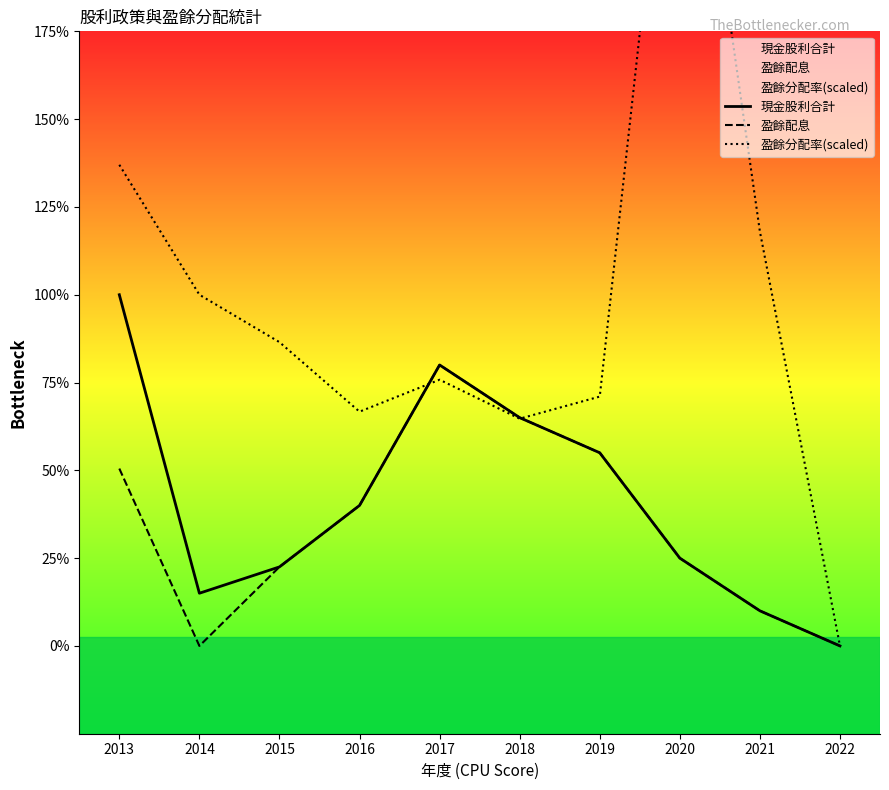

What is the greatest value displayed?

5.6